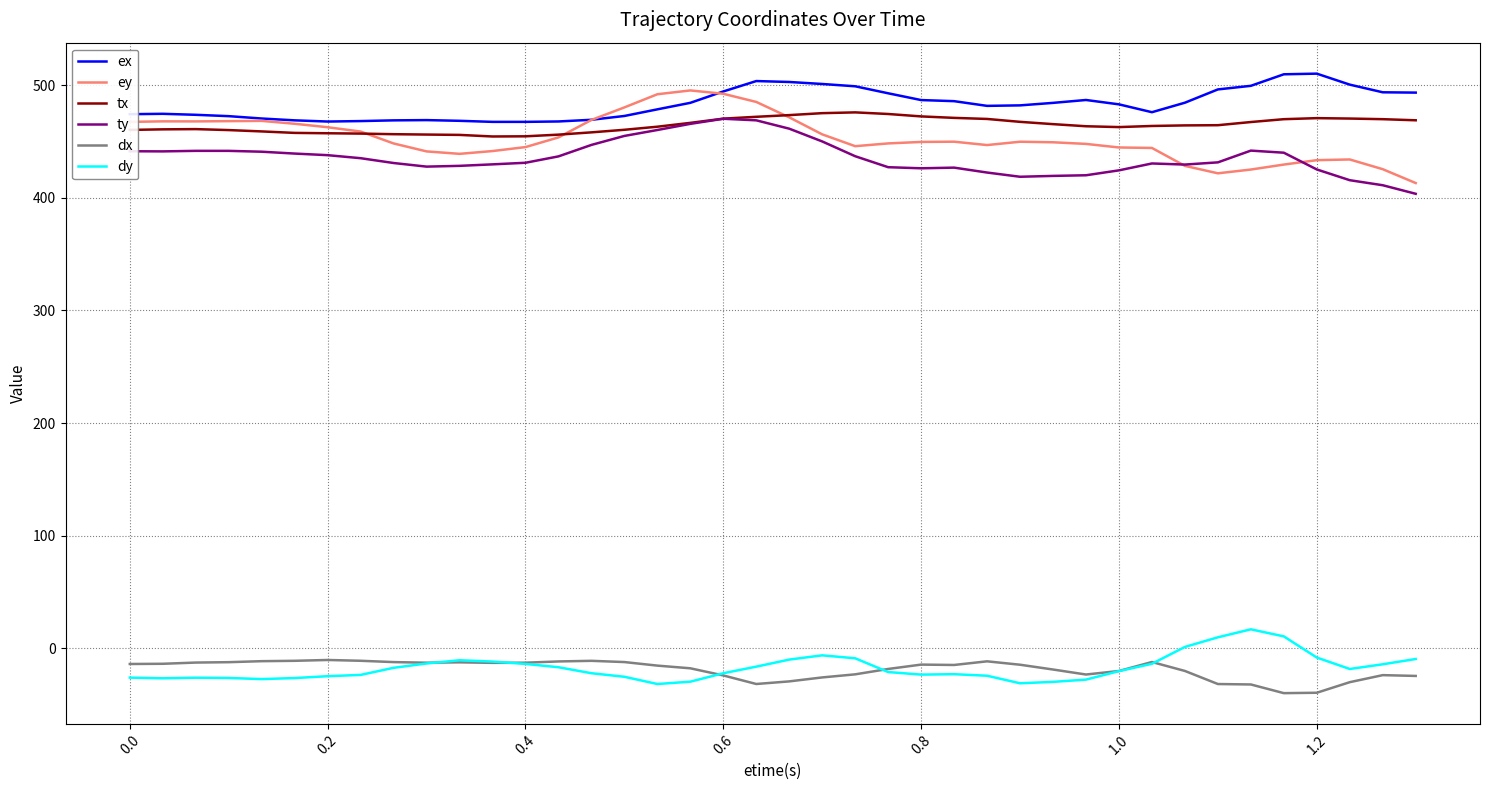

What is the lowest value of the tx series?

454.5